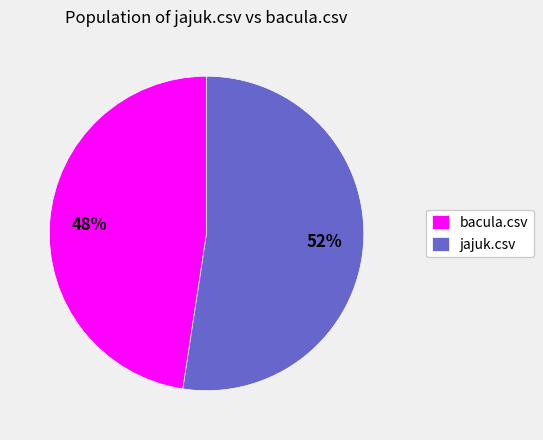

To the nearest percent, what is the average slice percentage?

50%